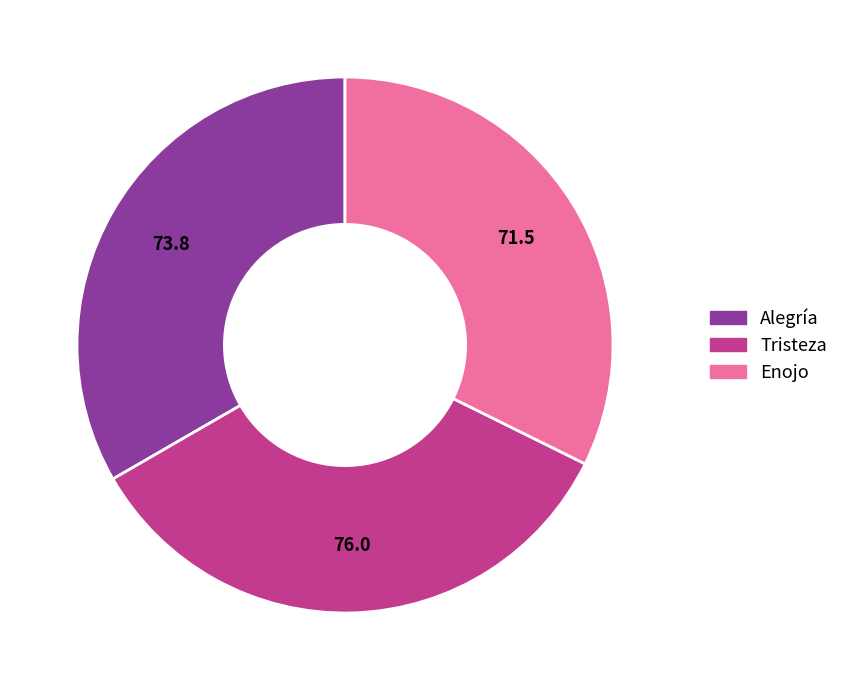

Rank the categories by value from lowest to highest.

Enojo, Alegría, Tristeza